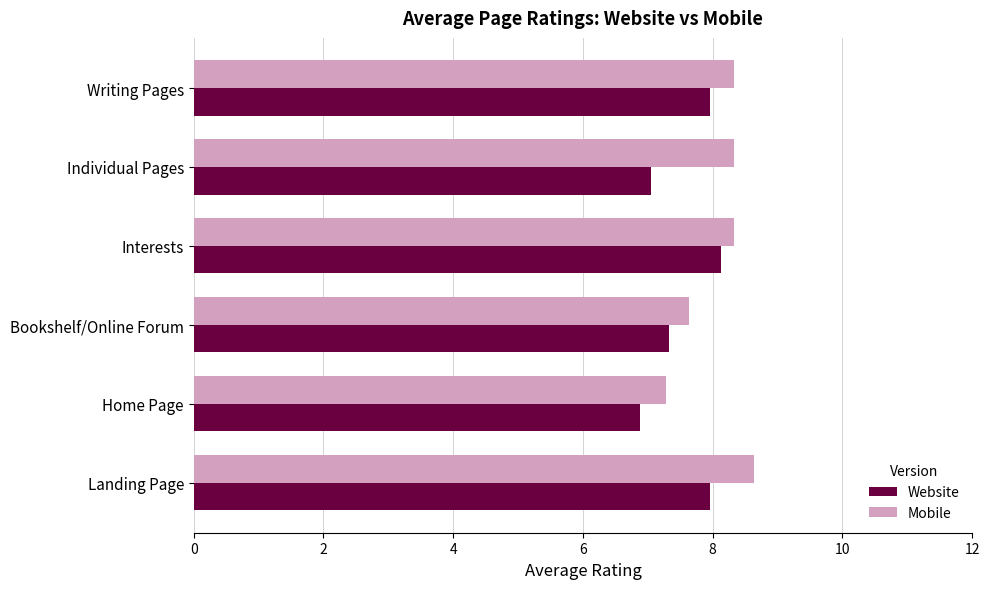

Read the Mobile value at Landing Page.

8.6